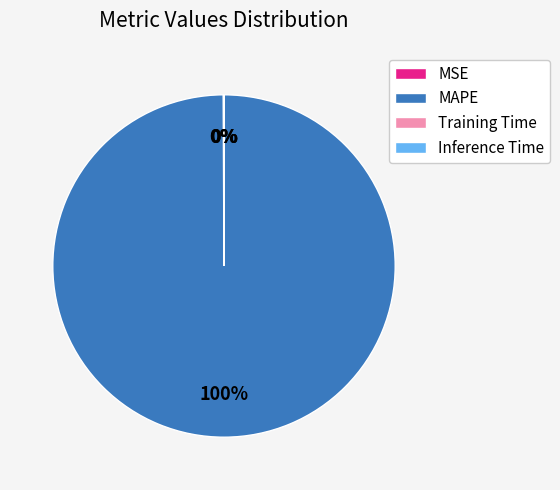

The MAPE slice represents 100% of the pie. True or false?

True